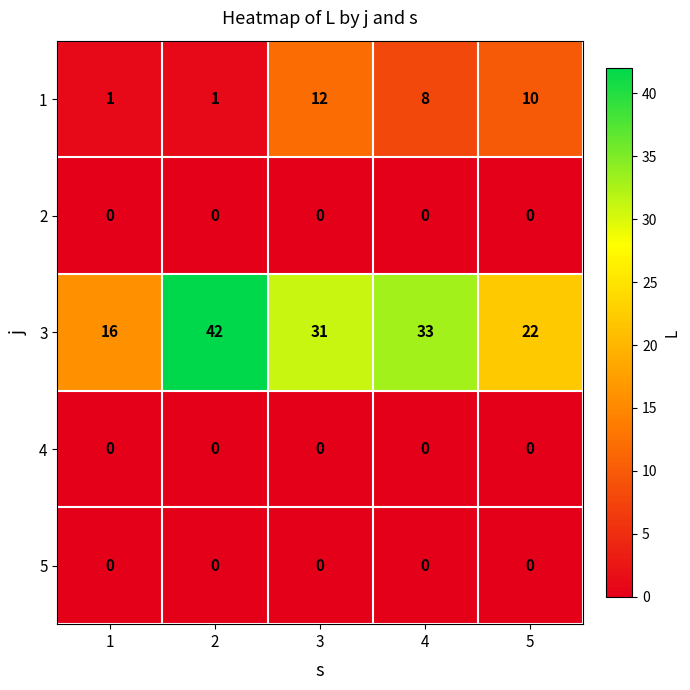

At how many categories does at least one series exceed 1?

5